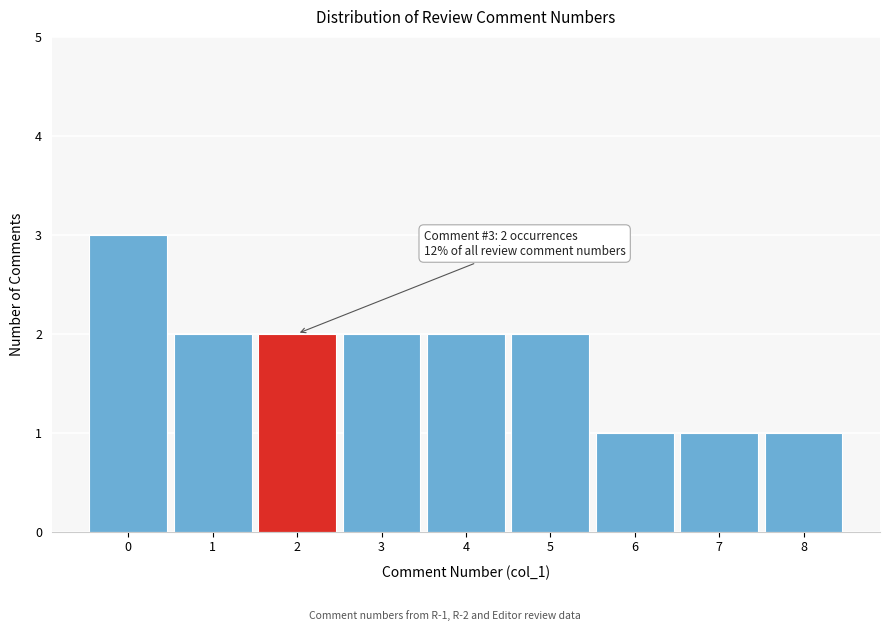

Reading left to right, extract all data points from this chart.

0=3	1=2	2=2	3=2	4=2	5=2	6=1	7=1	8=1